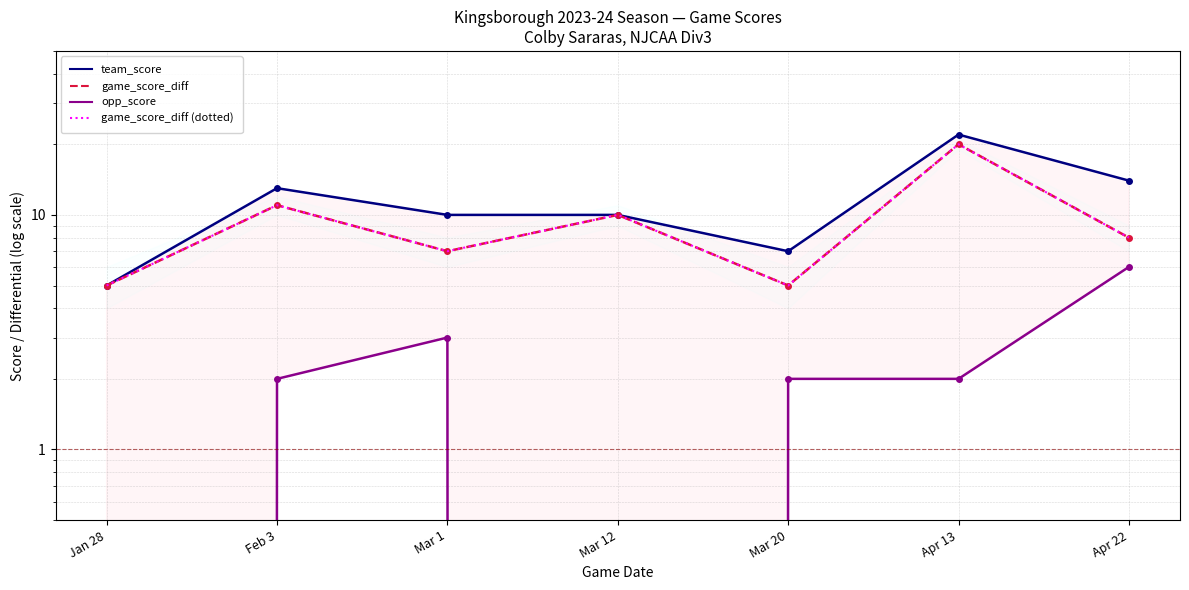

At how many categories does at least one series exceed 15?

1